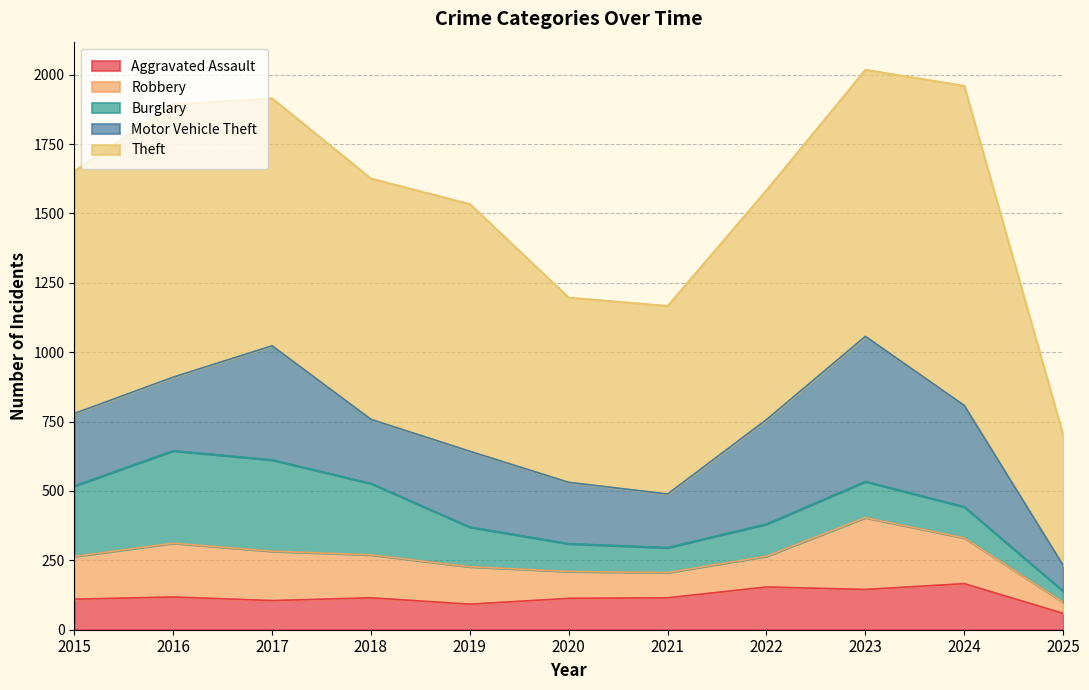

Where is Theft nearest to the value 811?

2022